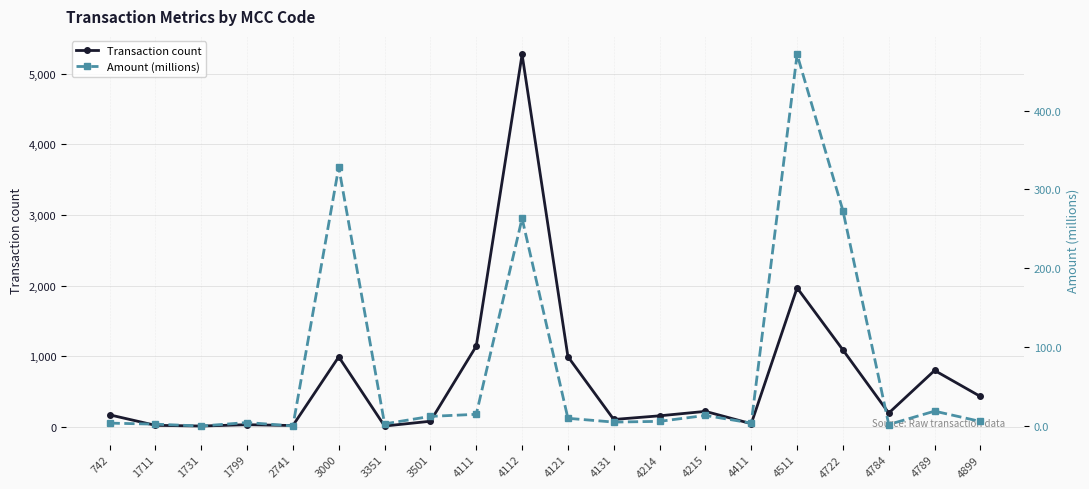

Does the chart display data point markers on the line(s)?

Yes